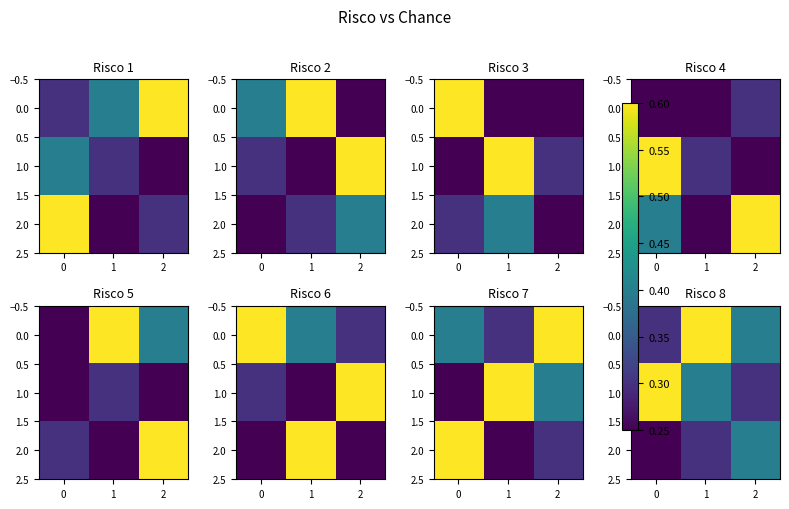

Read the 1.0 value at 2.

0.3